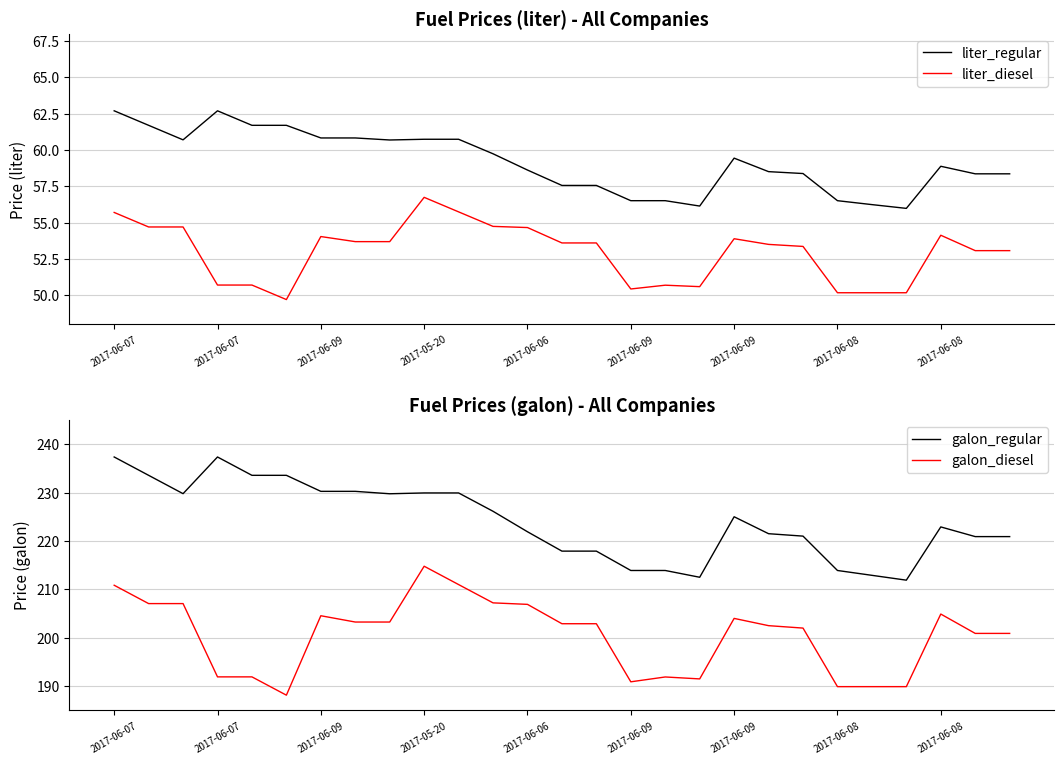

Where is the first local minimum for liter_diesel?

2017-06-09